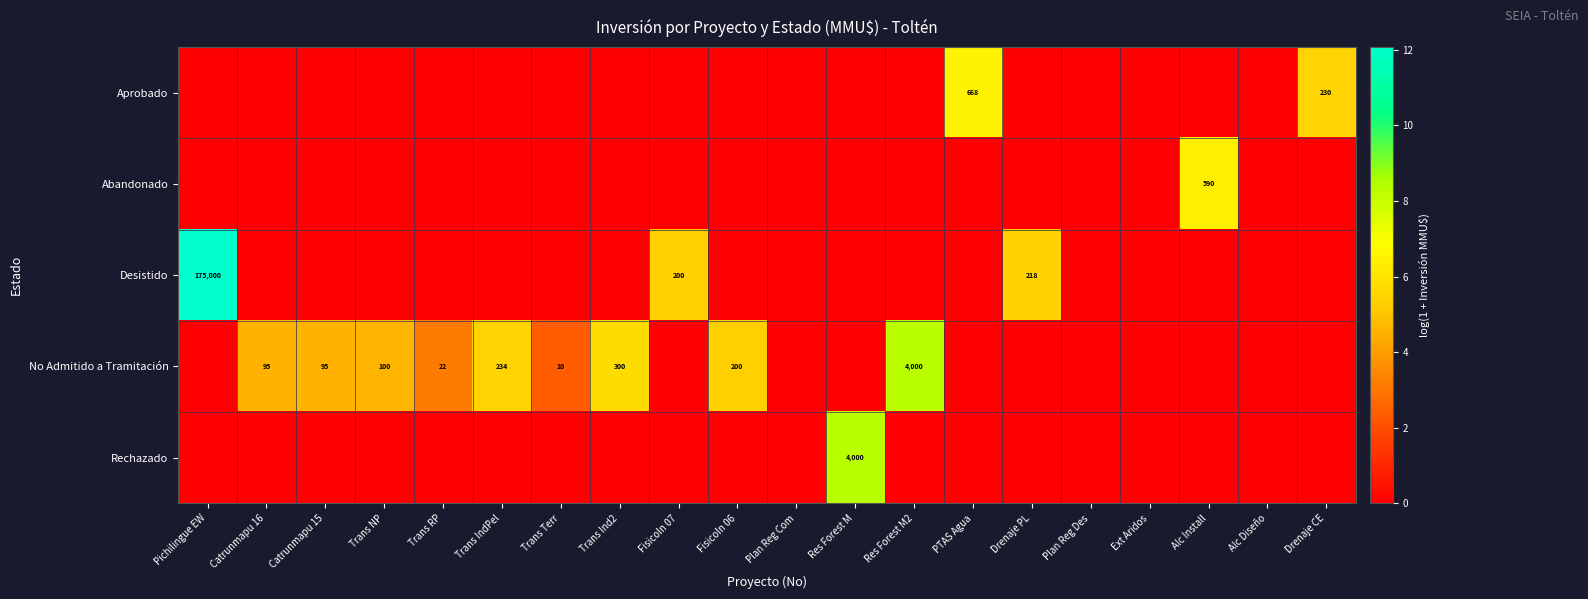

The Abandonado series shows 590 at Alc Install. True or false?

True